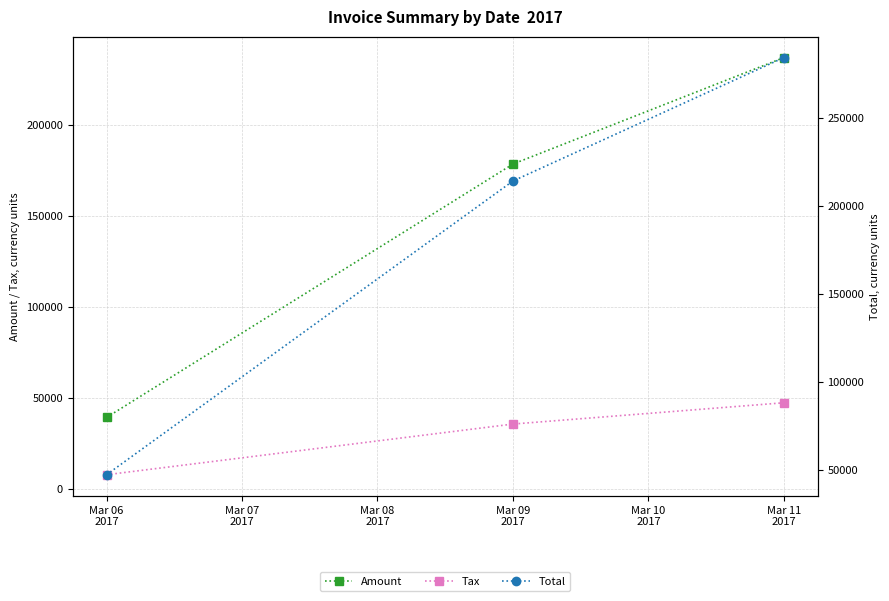

What is the total value across all series at Mar 09 2017?

428008.4